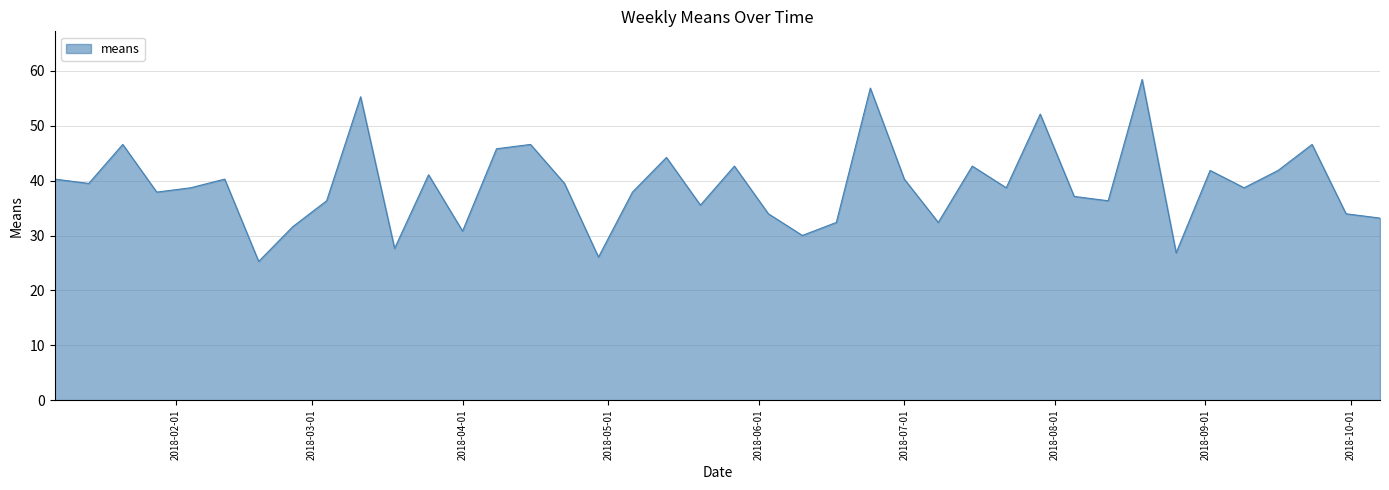

What is the maximum value shown in the chart?

58.5